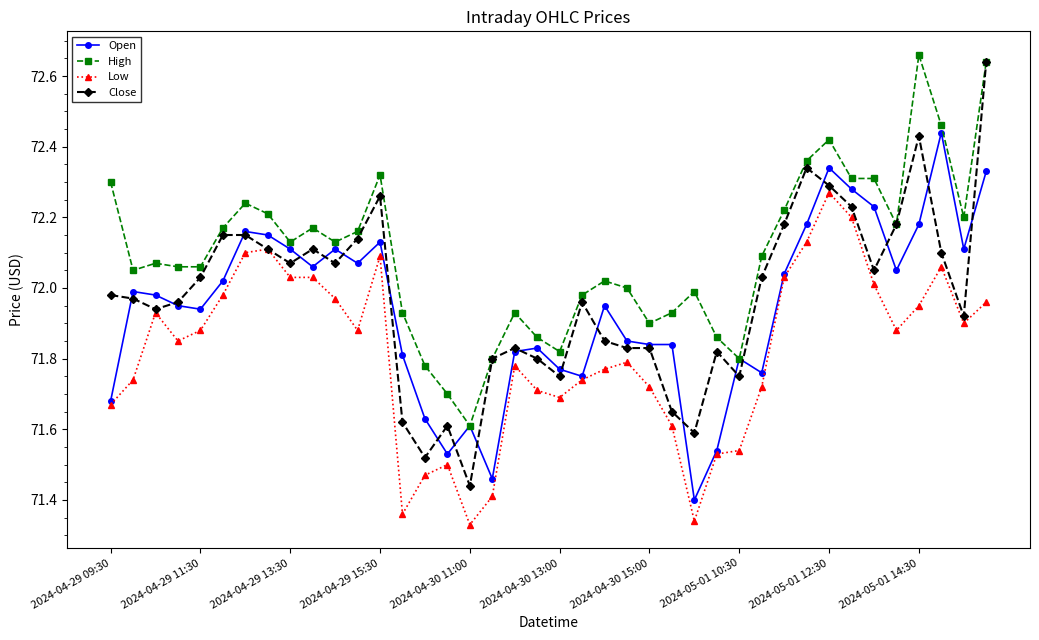

Which series has the largest range (max minus min)?

Close